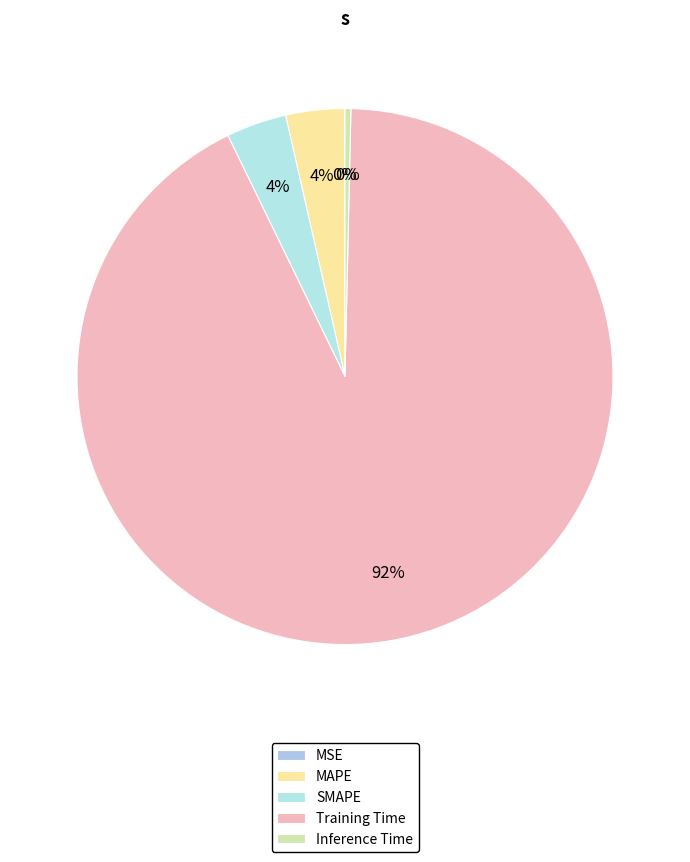

What is the largest slice in the pie chart?

Training Time